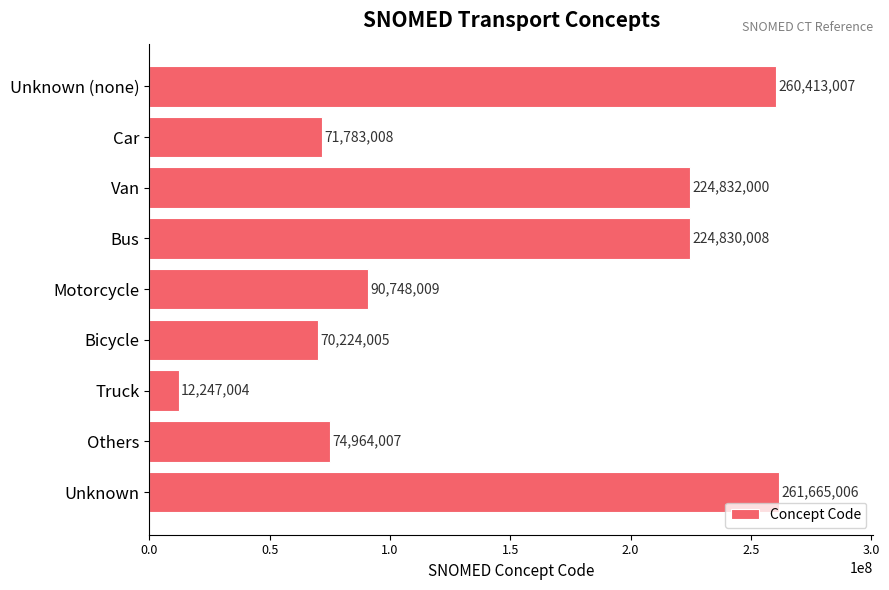

Reading bottom to top, list all the values displayed in this chart.

261665006	74964007	12247004	70224005	90748009	224830008	224832000	71783008	260413007